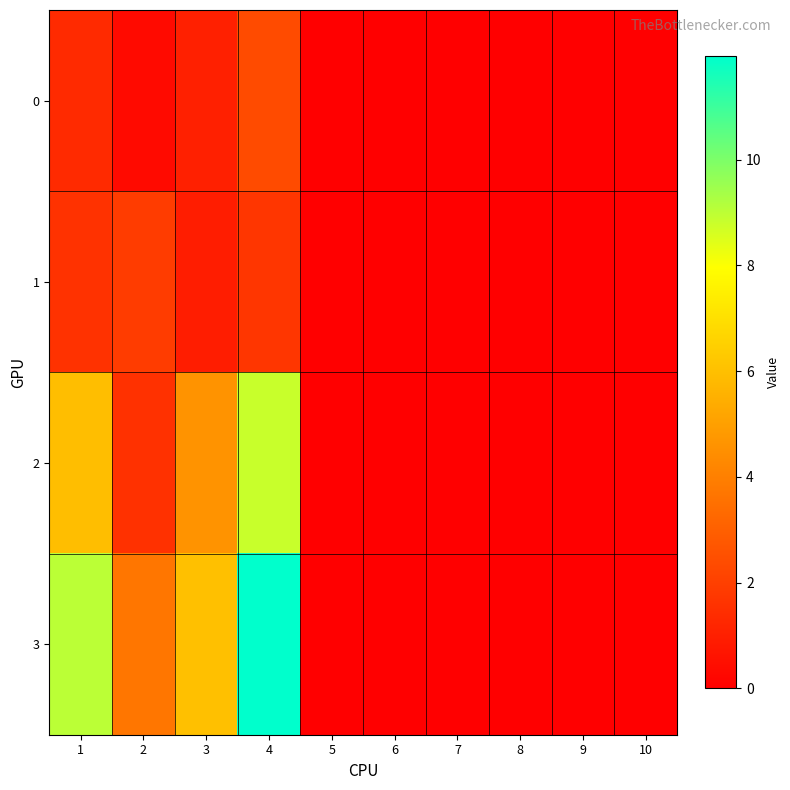

Which series changed the most between 4 and 6?

3